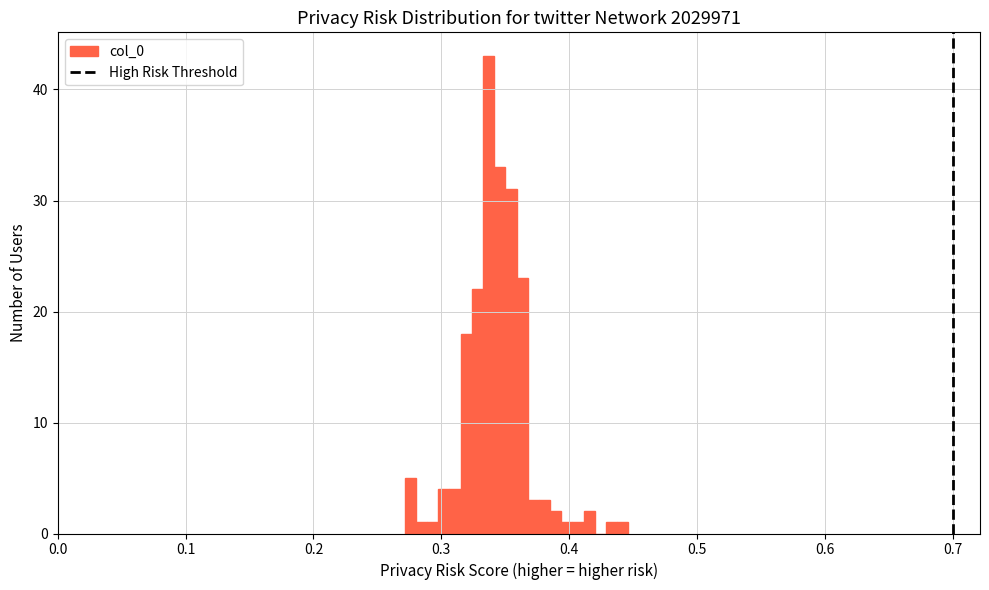

Read against the x-axis, roughly where is the centre of the tallest bar?

0.34